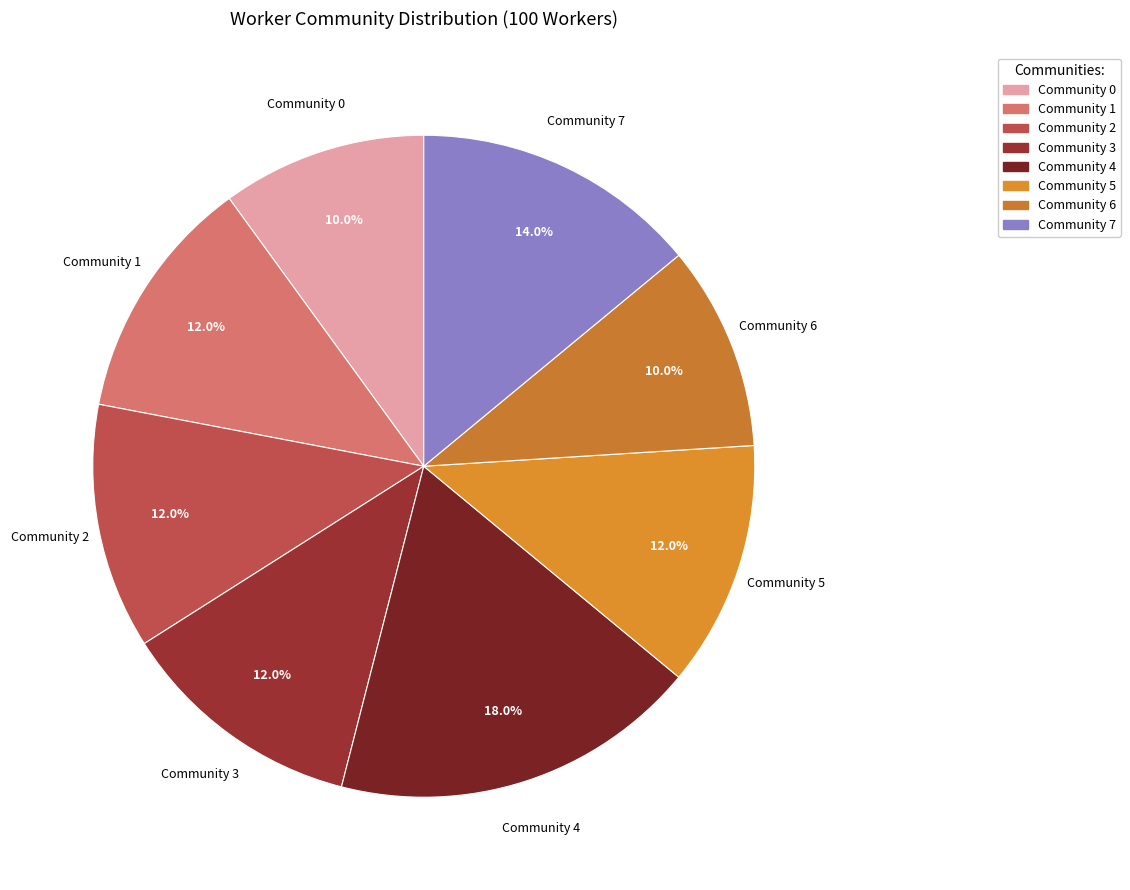

What percentage is the Community 7 slice, to the nearest percent?

14%